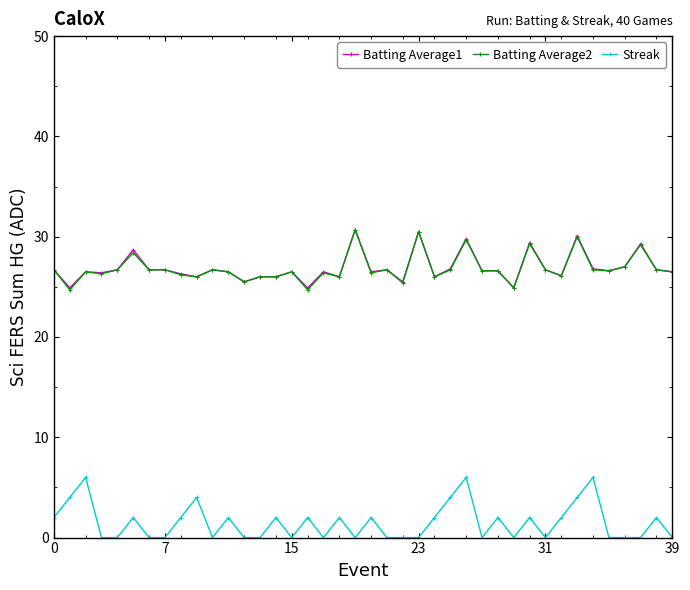

What is the average value of the Batting Average2 series?

26.9